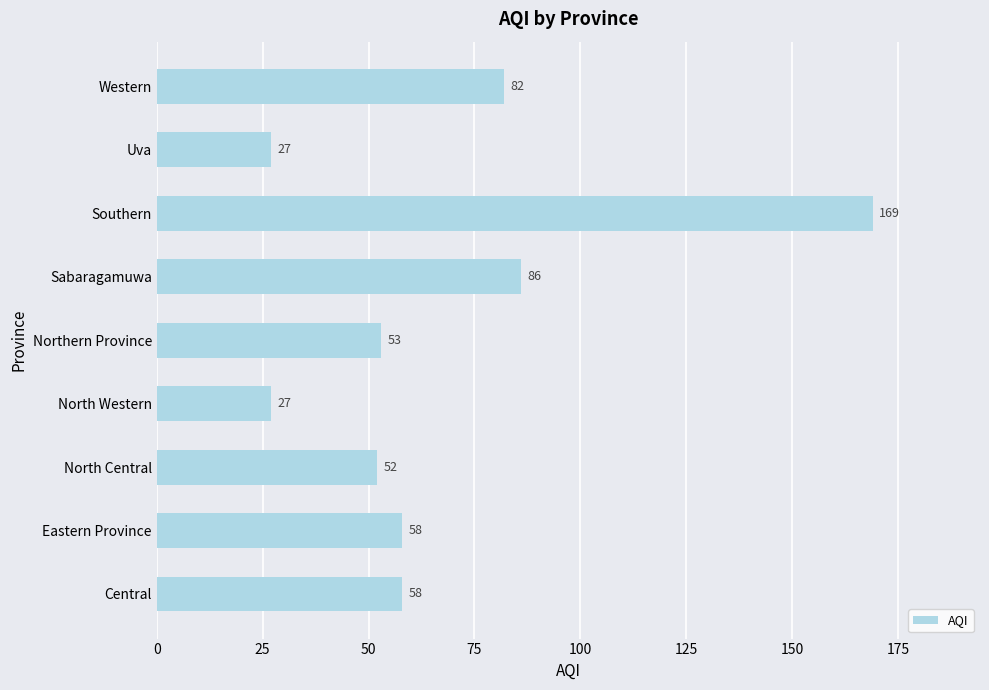

What is the difference between the second highest and second lowest values?

59